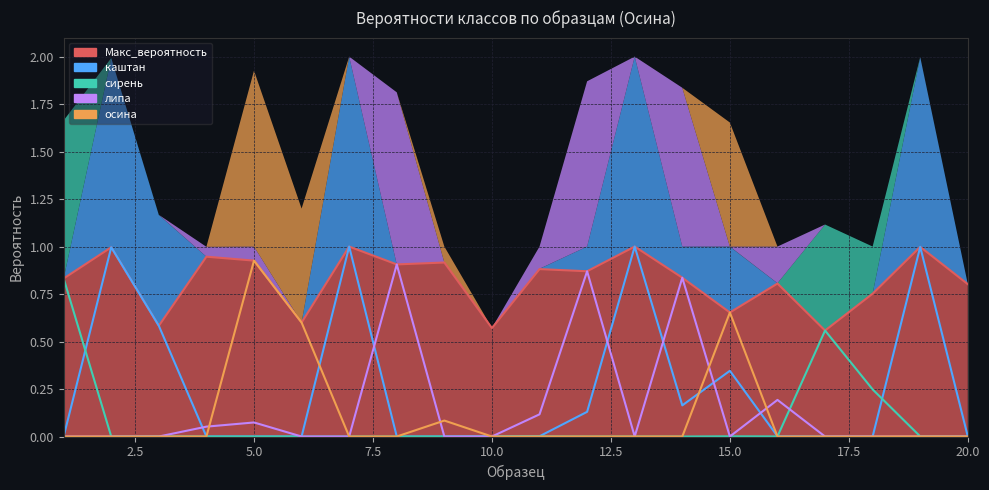

What is the difference between the second highest and second lowest values in the липа series?

0.9